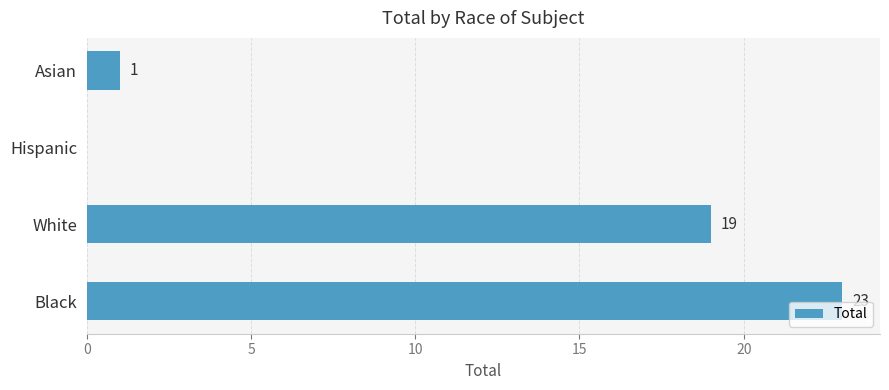

Reading bottom to top, transcribe all the data shown in this chart.

Black=23	White=19	Hispanic=0	Asian=1